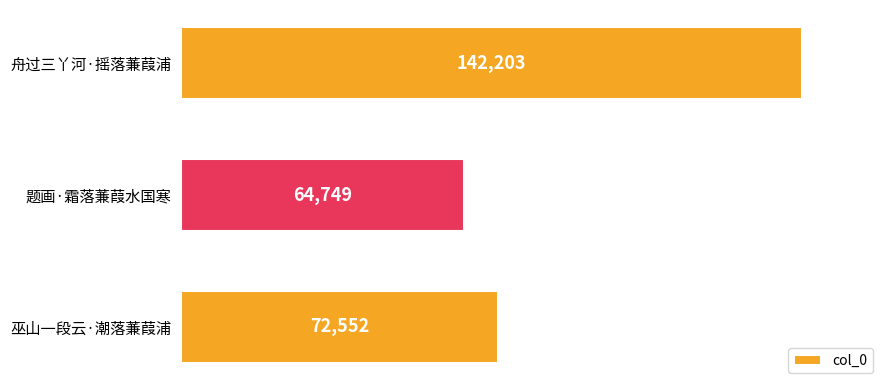

What is the average value?

93168